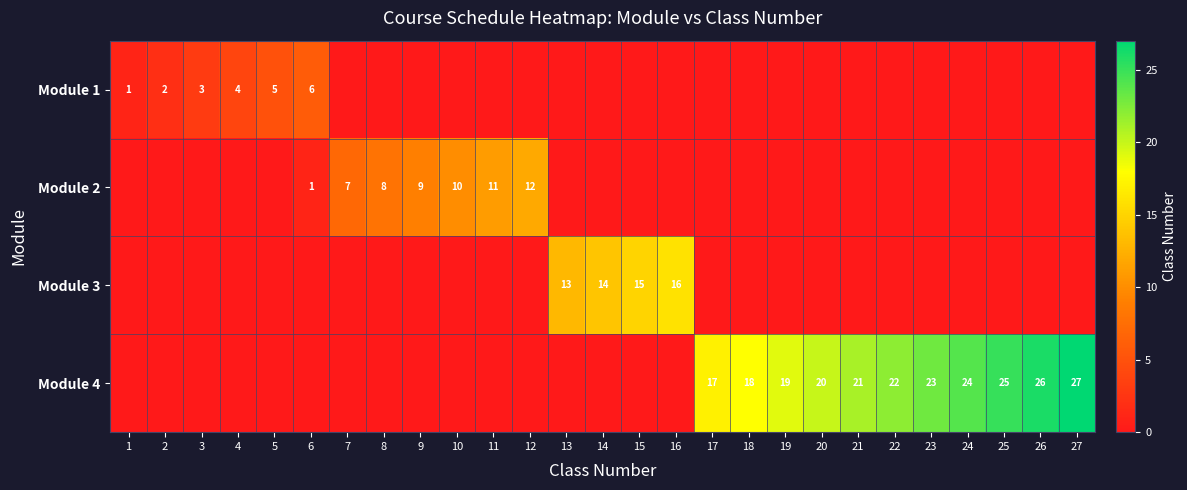

True or false: Module 2 has a value of 16 at 11.

False